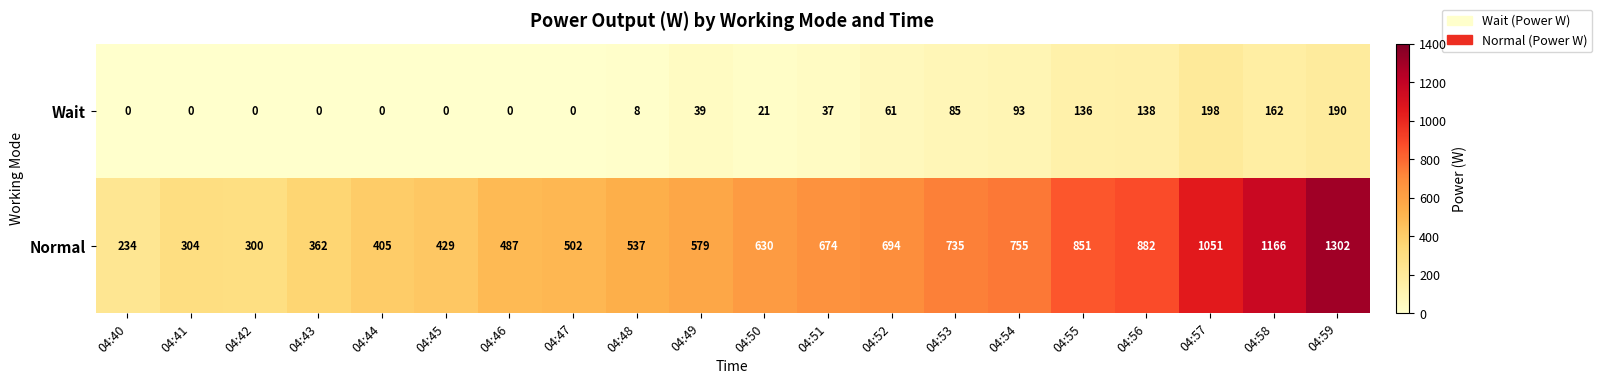

What is the difference between the highest and lowest values at 04:52?

633